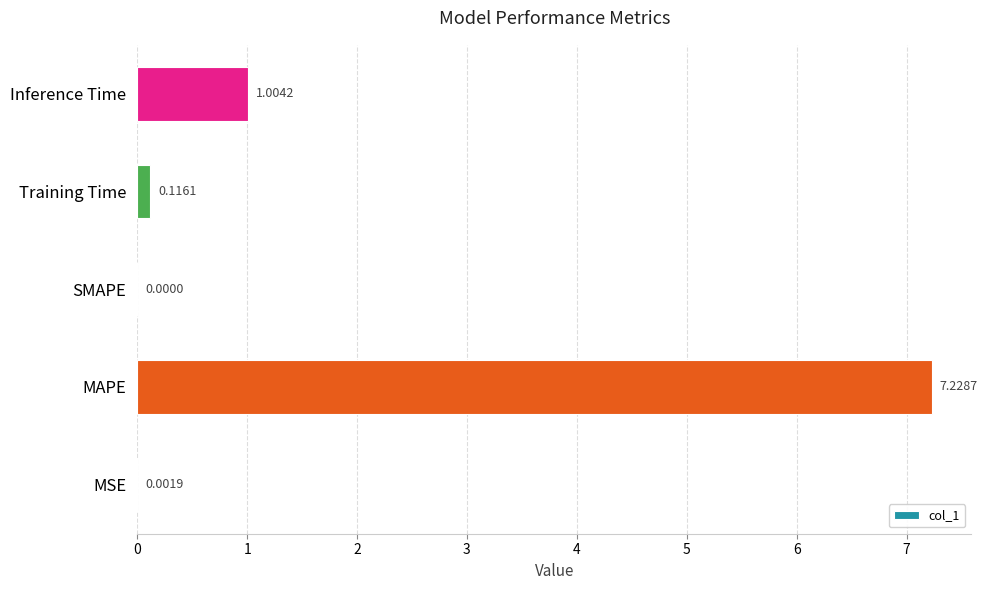

Where is the data nearest to the value 3?

Inference Time